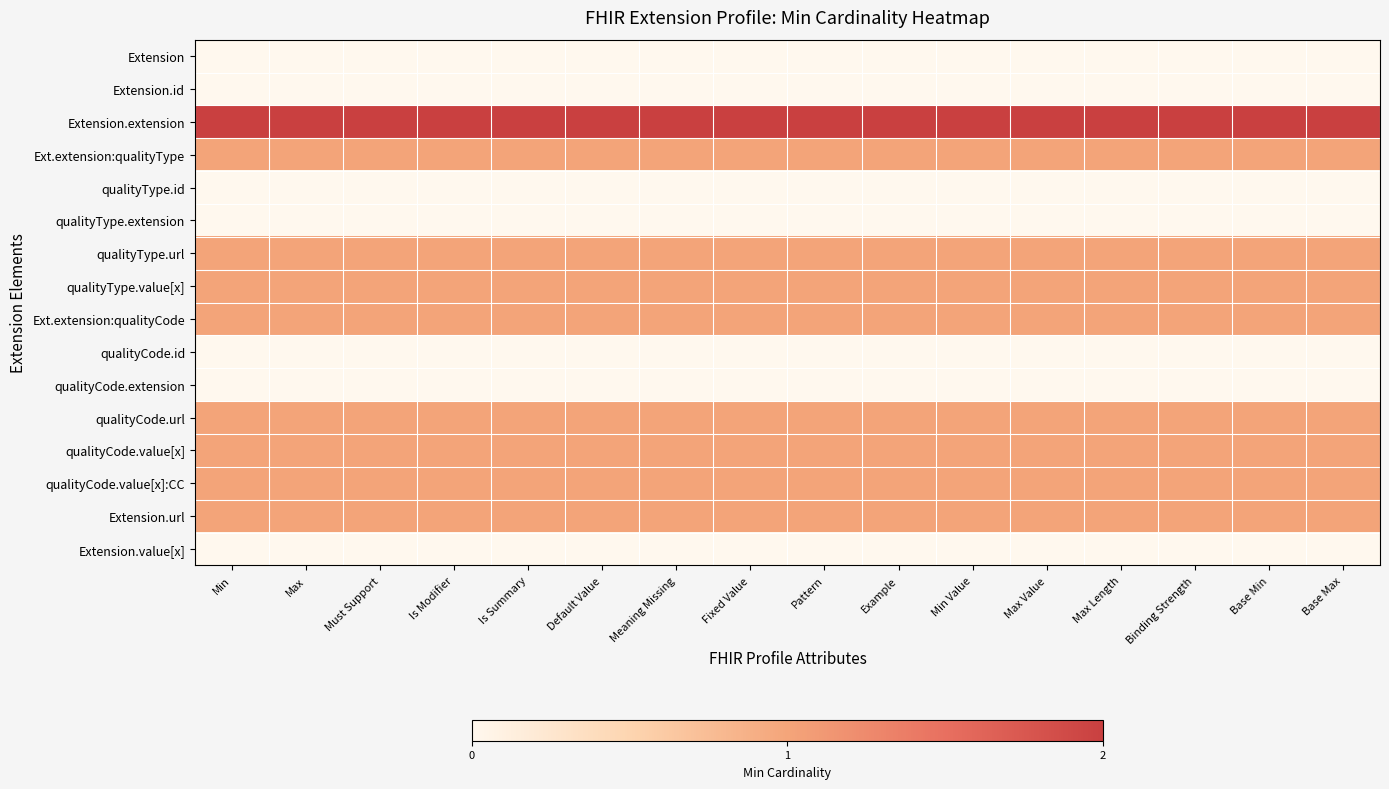

Rank the series by their maximum value, from lowest to highest.

Extension, Extension.id, qualityType.id, qualityType.extension, qualityCode.id, qualityCode.extension, Extension.value[x], Ext.extension:qualityType, qualityType.url, qualityType.value[x], Ext.extension:qualityCode, qualityCode.url, qualityCode.value[x], qualityCode.value[x]:CC, Extension.url, Extension.extension